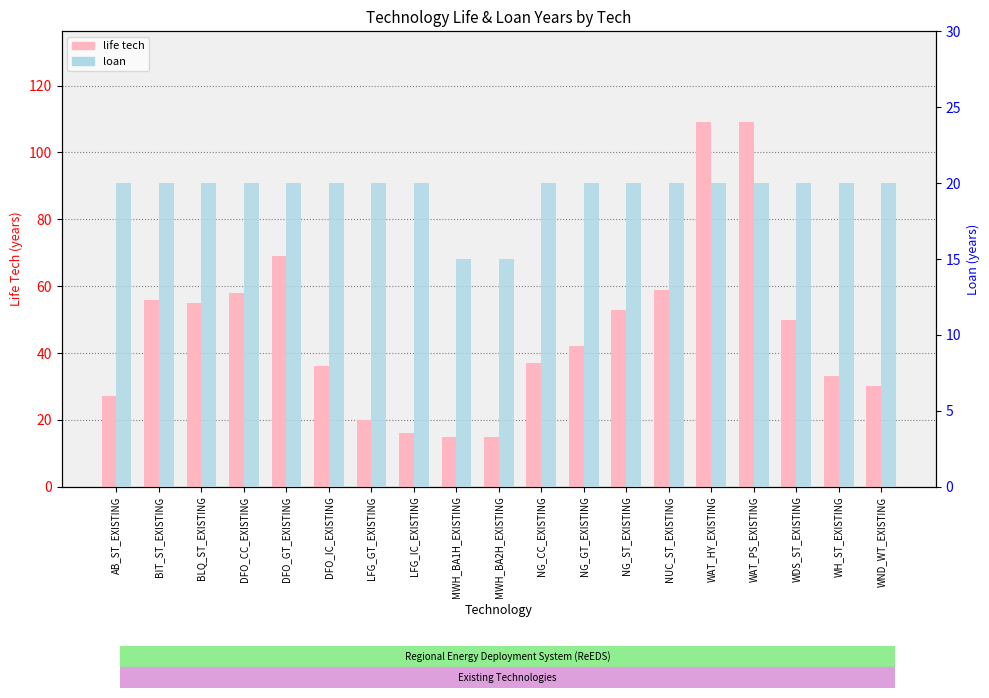

Which series has the largest total across all categories?

life tech